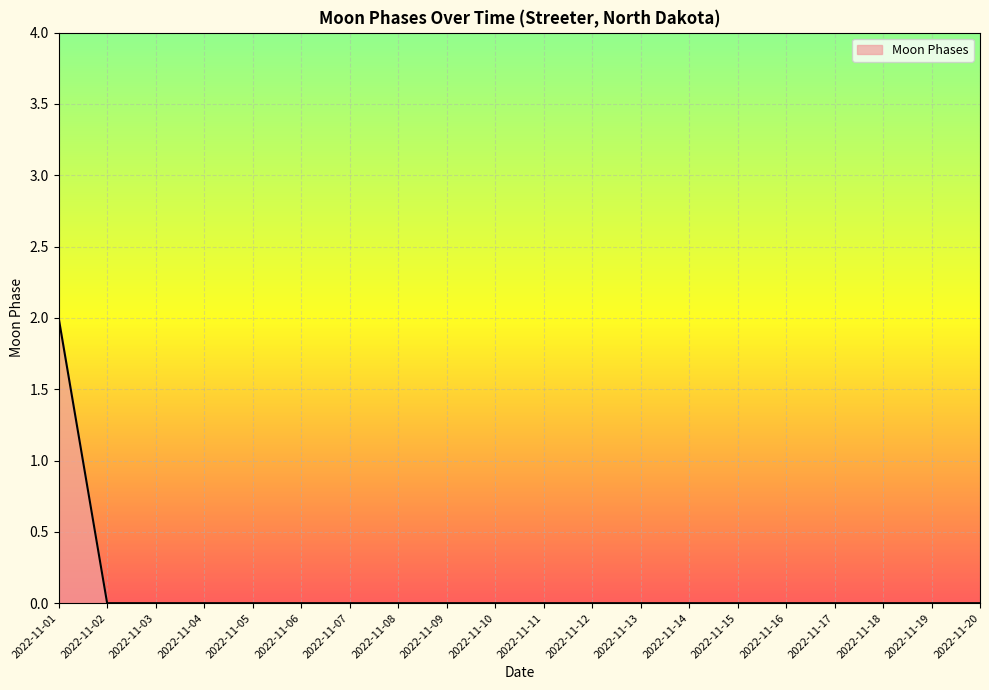

How many lines are shown in the chart?

1